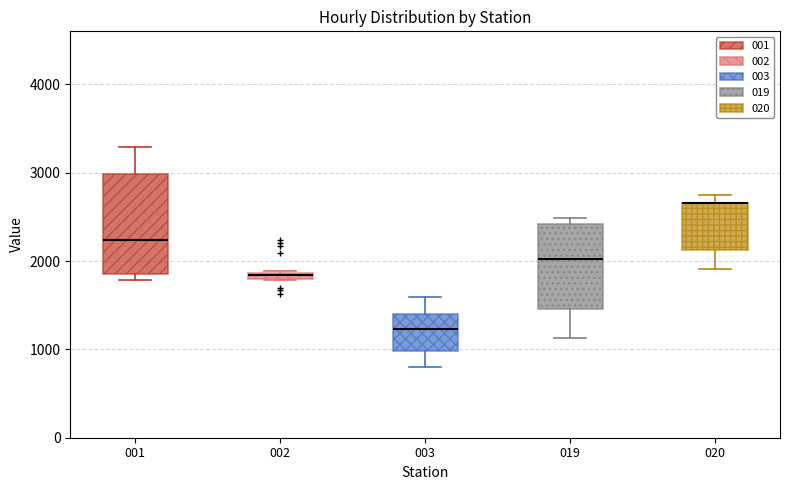

Where is the lower edge of the box at x = 020 on the y-axis? The values are not printed on the chart, so give them approximately, as read against the axis.

2100